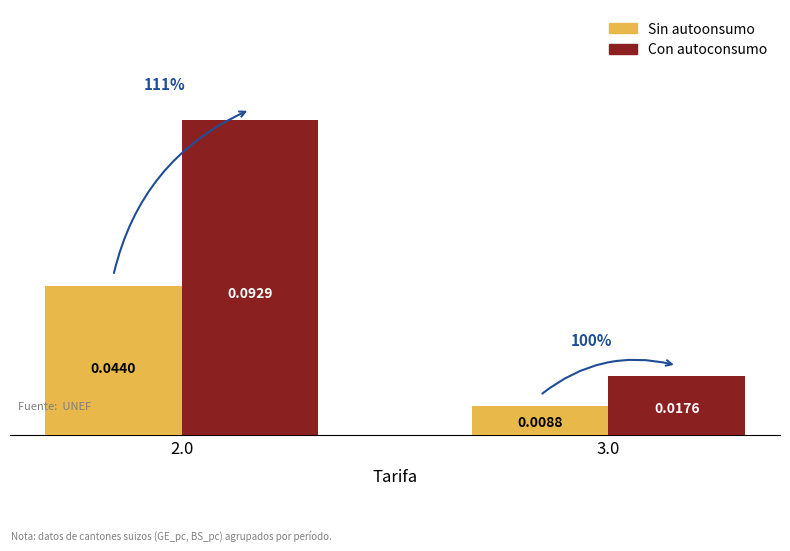

List the series in order of their overall mean, highest first.

Con autoconsumo, Sin autoonsumo